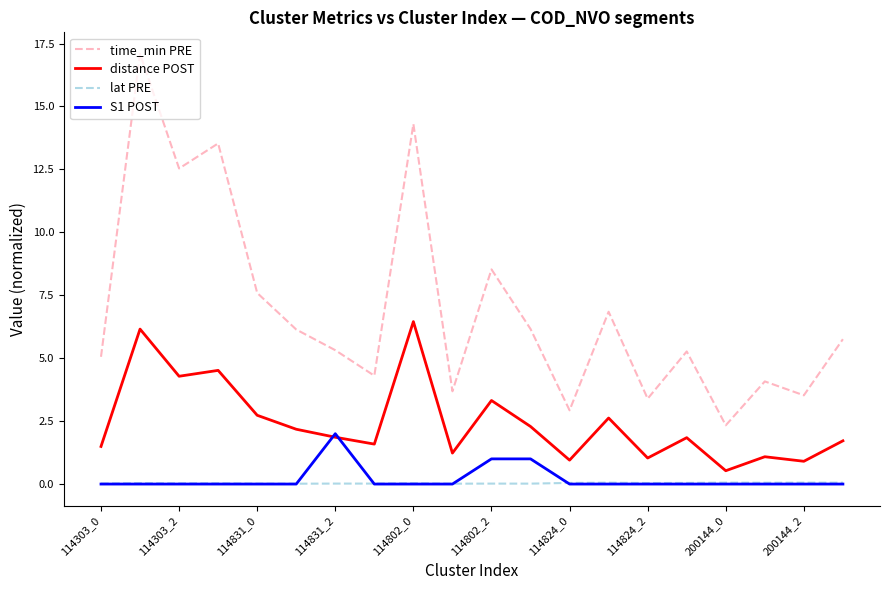

How many lines are shown in the chart?

4